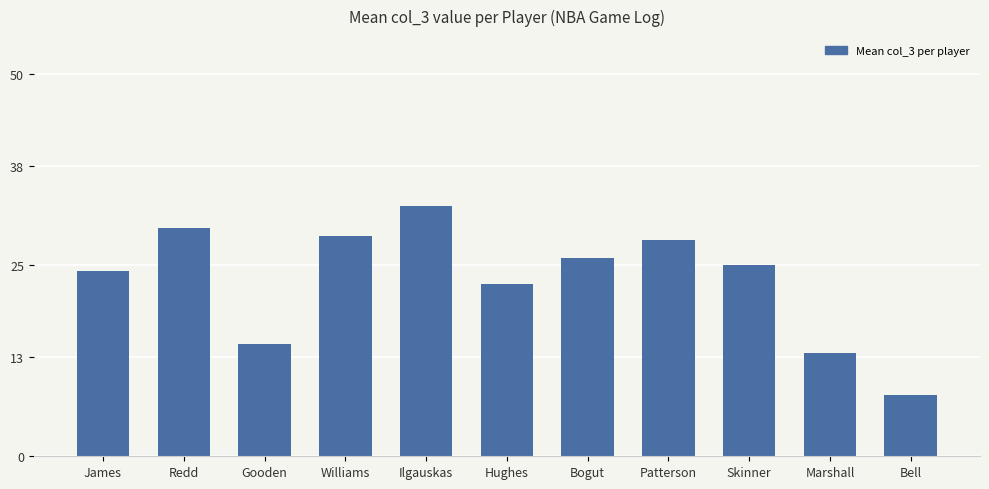

What is the average value?

23.1